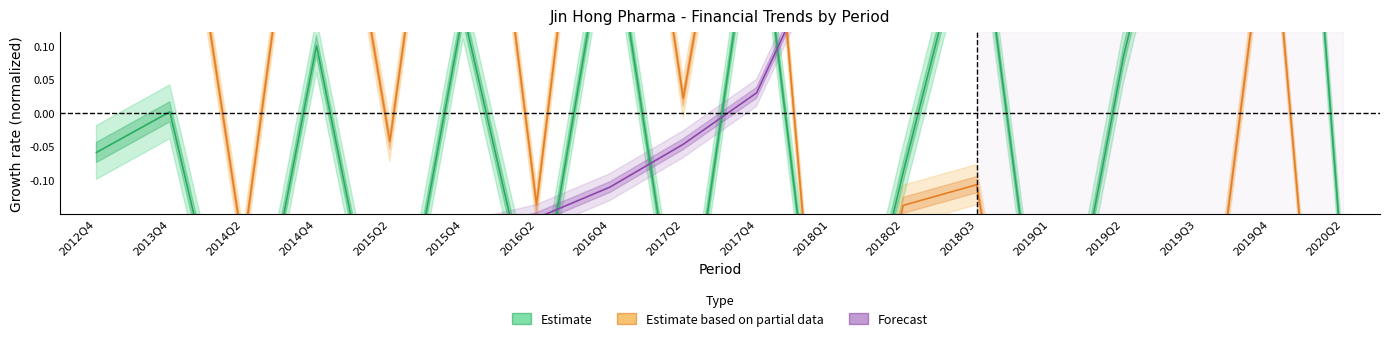

In Estimate, how many points are lower than both neighbors (excluding endpoints)?

6